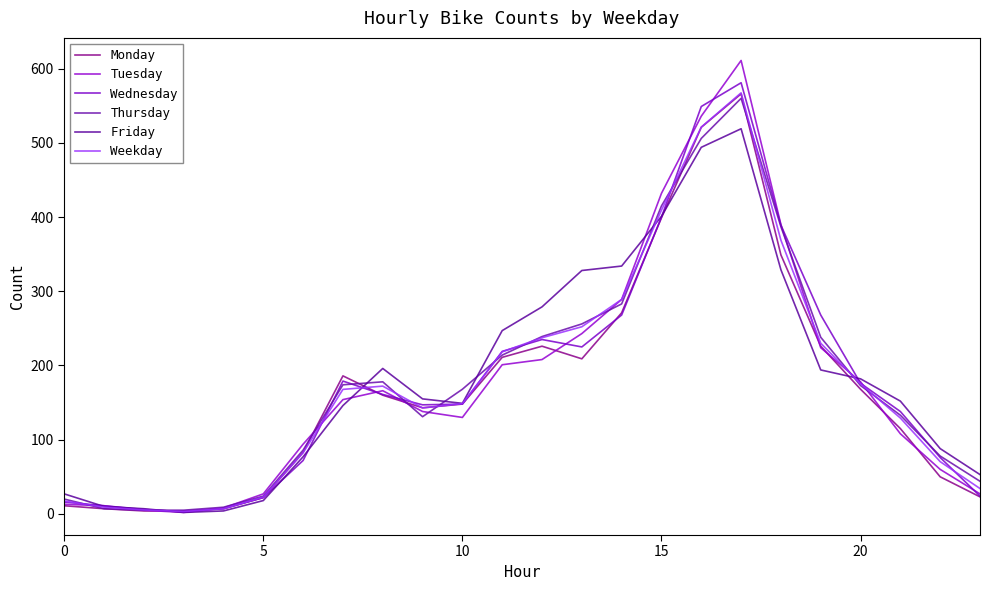

What is the difference between the maximum and second lowest values in the Wednesday series?

575.0